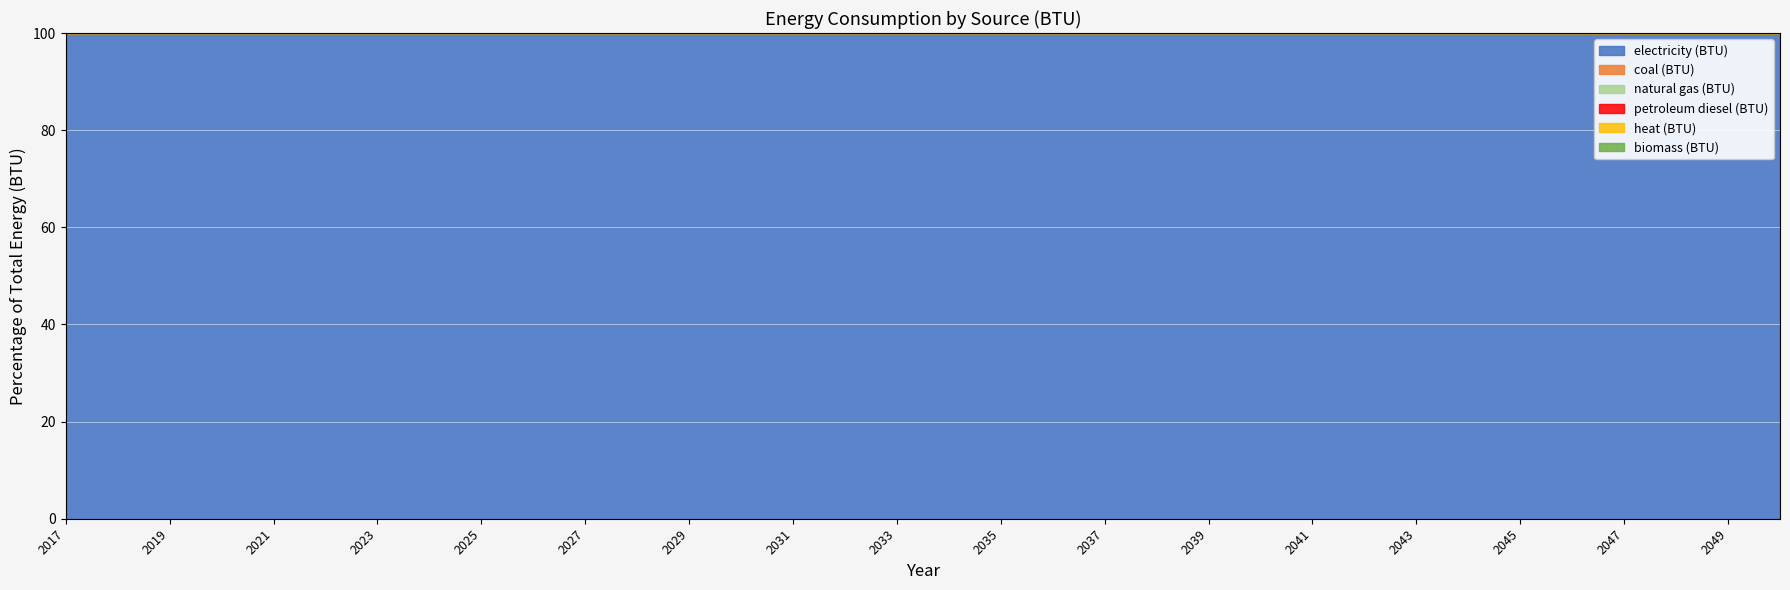

What is the average value of the electricity (BTU) series?

100